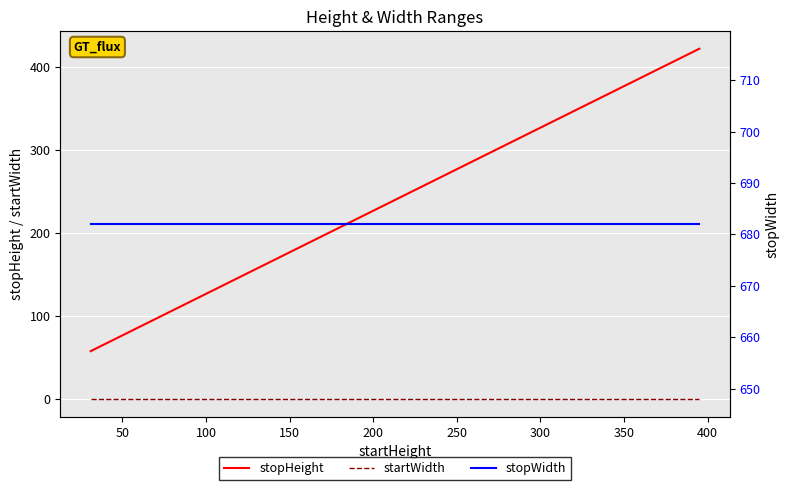

What is the lowest value of the stopHeight series?

58